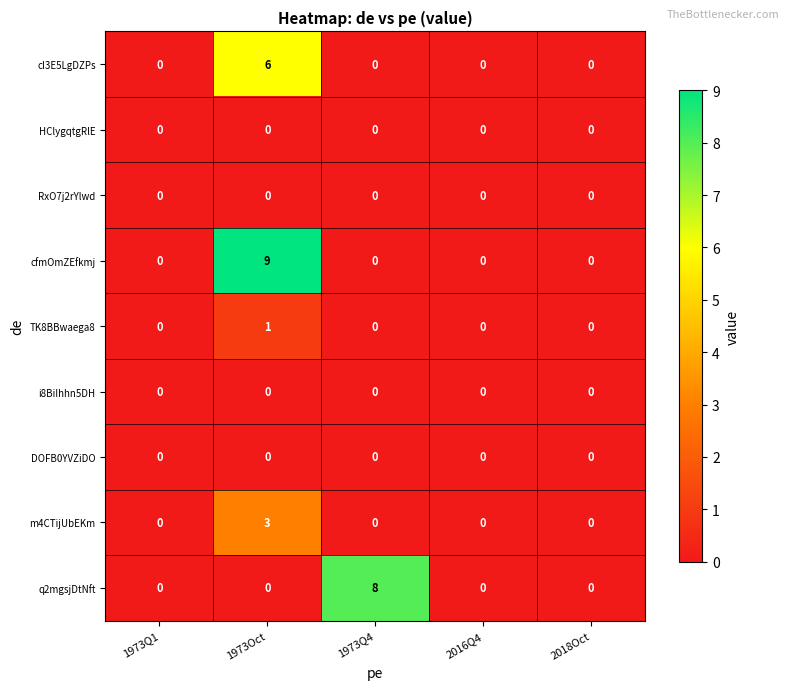

What is the sum of the cfmOmZEfkmj values at 2018Oct and 1973Oct?

9